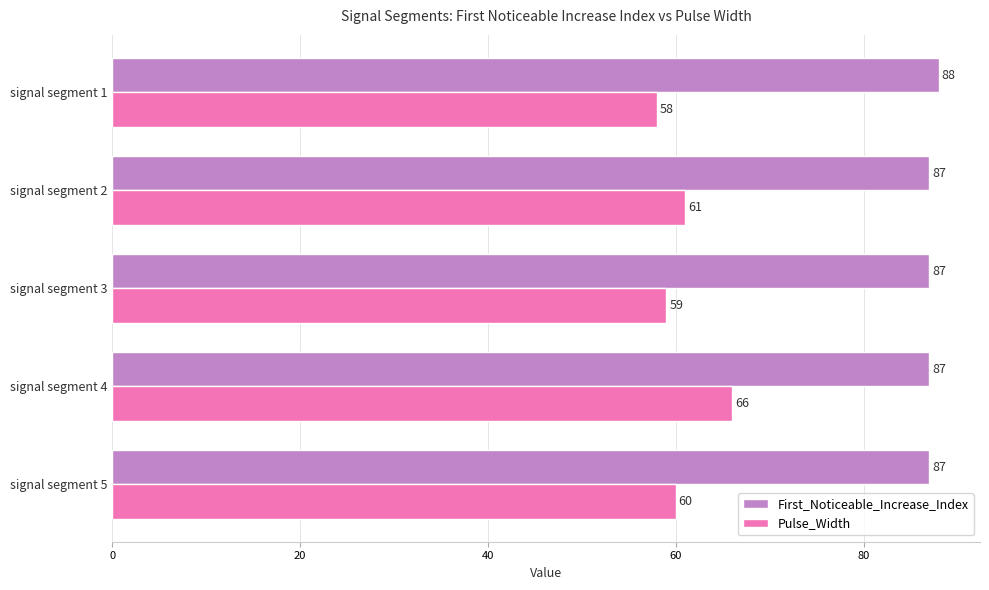

The First_Noticeable_Increase_Index series shows 134 at signal segment 1. True or false?

False